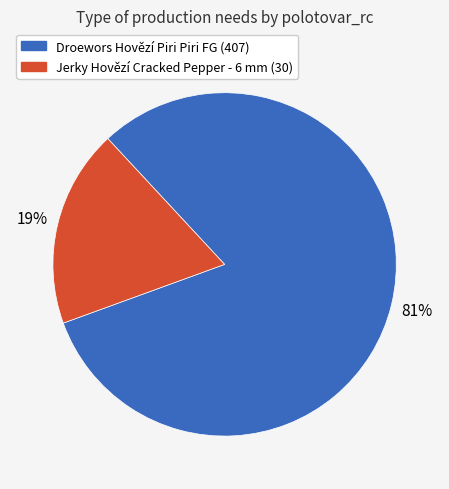

To the nearest percent, what is the average slice percentage?

50%